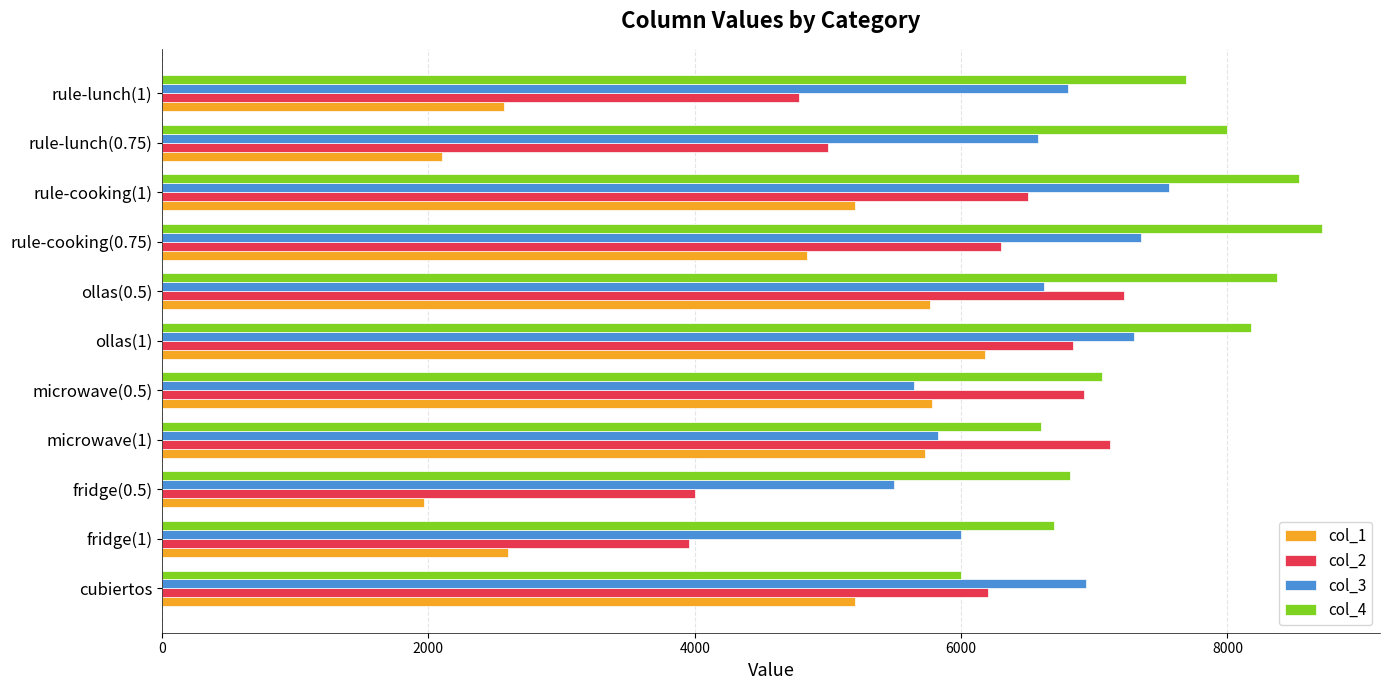

Which series changed the most between cubiertos and ollas(0.5)?

col_4